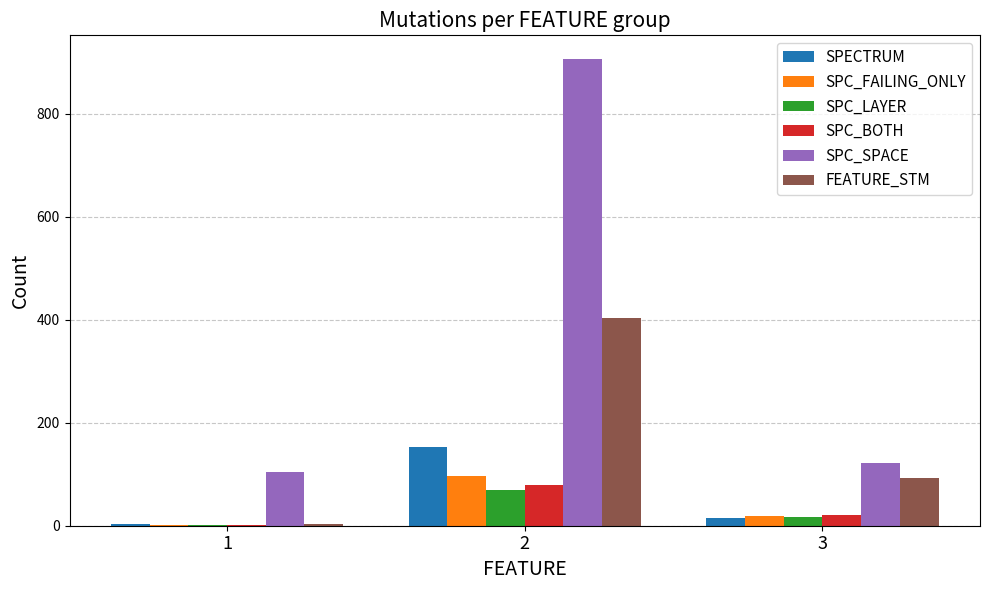

What is the sum of all SPC_LAYER values?

88